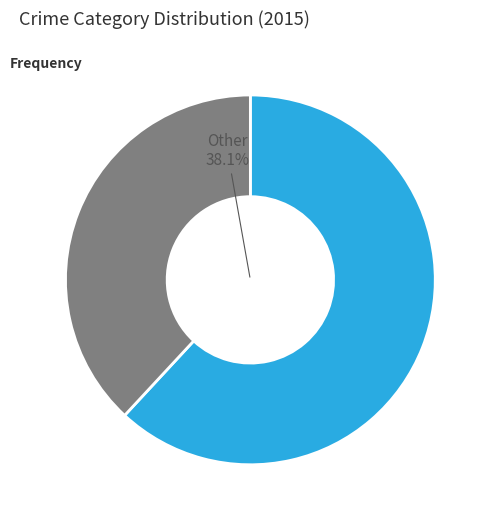

What is the largest slice in the pie chart?

Theft